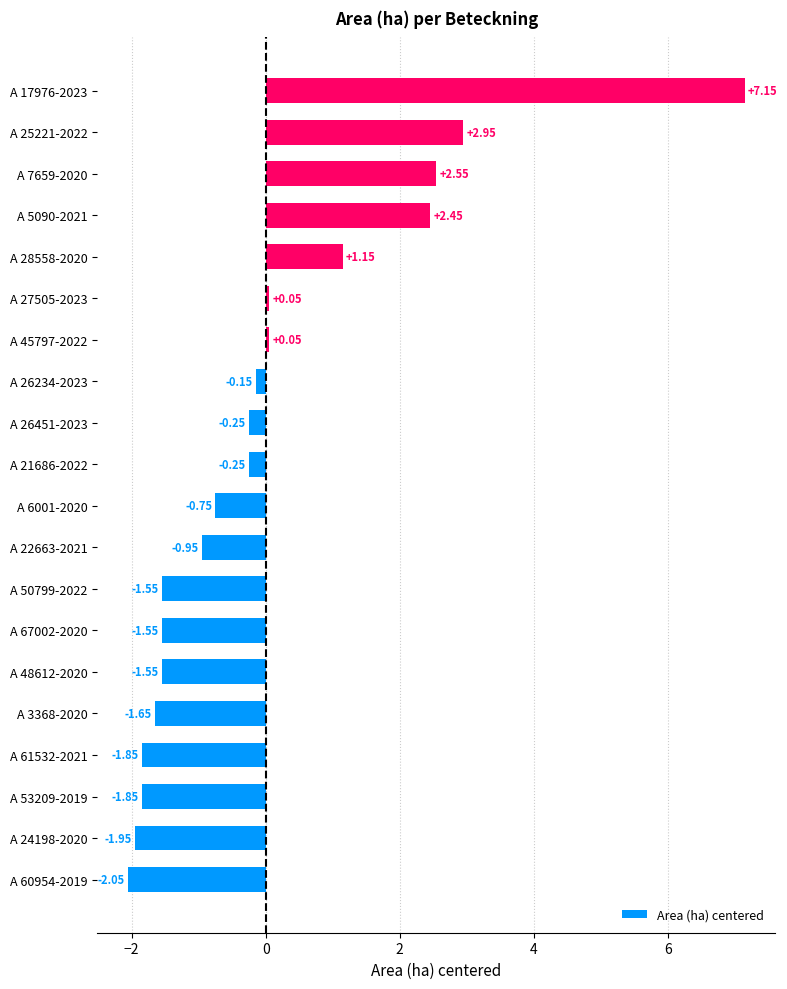

Between A 28558-2020 and A 60954-2019, which is larger?

A 28558-2020